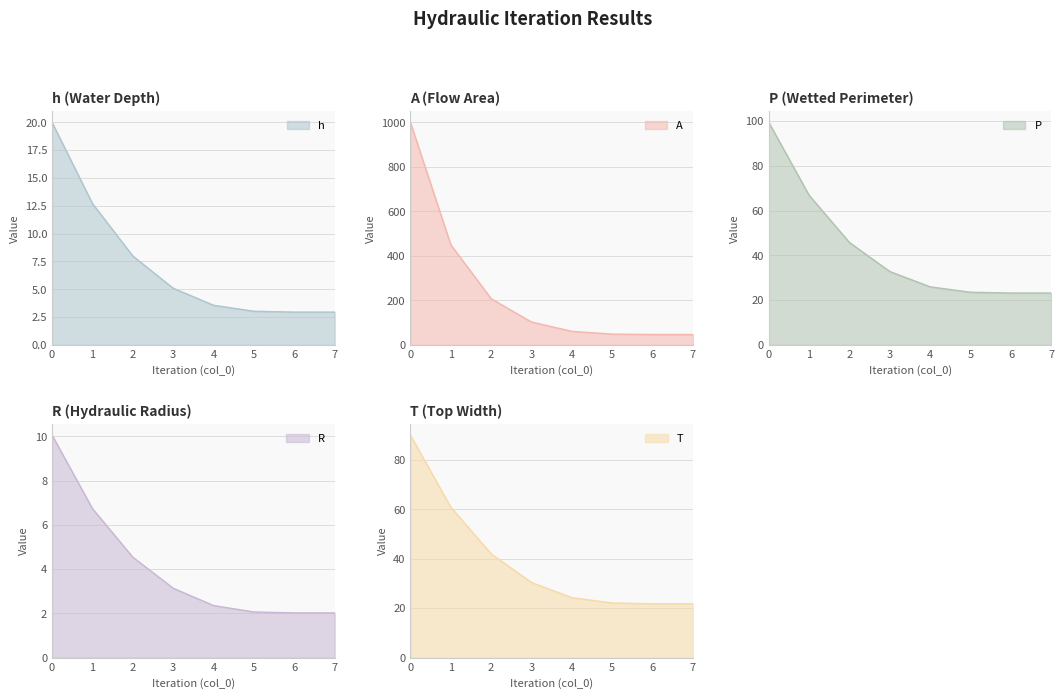

Reading left to right, extract all data points from this chart.

h: 20.0	12.7	8.0	5.1	3.6	3.0	3.0	2.9
A: 1000.0	450.2	207.7	102.9	61.1	48.6	46.9	46.9
P: 99.4	66.8	45.7	32.8	26.0	23.5	23.2	23.2
R: 10.1	6.7	4.5	3.1	2.4	2.1	2.0	2.0
T: 90.0	60.8	42.0	30.4	24.3	22.1	21.8	21.8